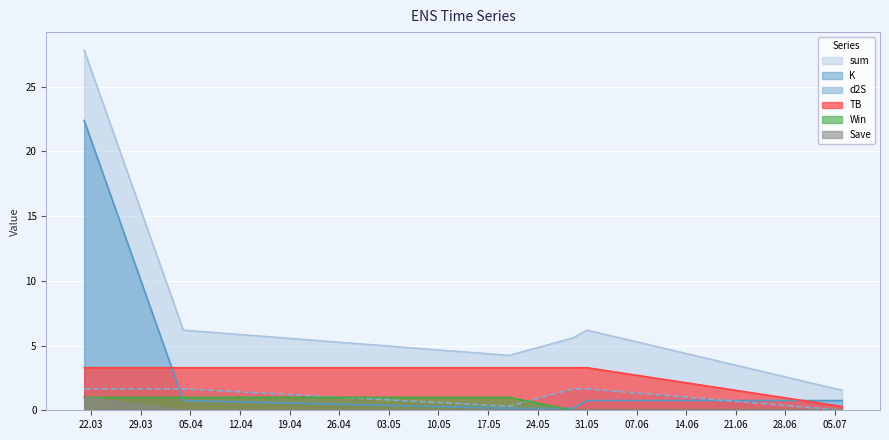

Which series has the largest total across all categories?

sum